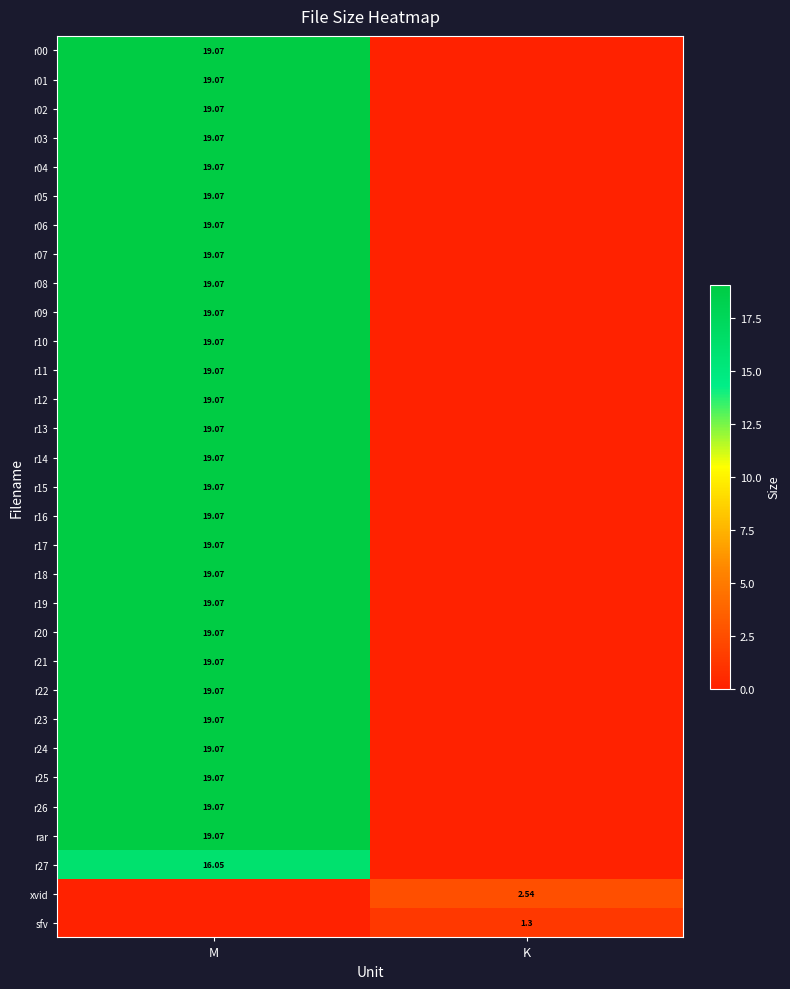

Is the value of r21 at M greater than the value of r27 at M?

Yes